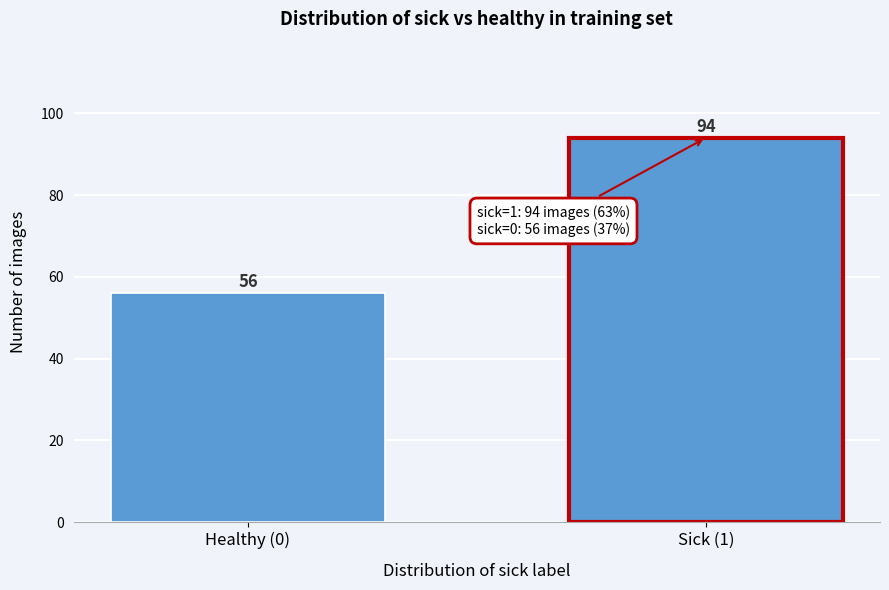

Reading left to right, extract all data points from this chart.

56	94